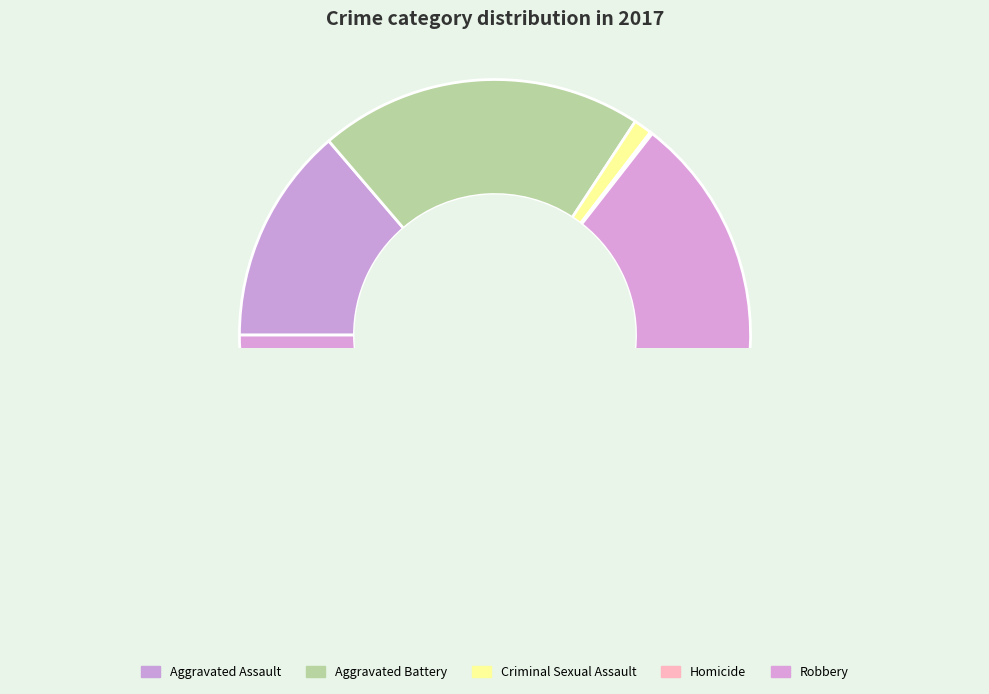

What is the smallest slice in the pie chart?

Homicide